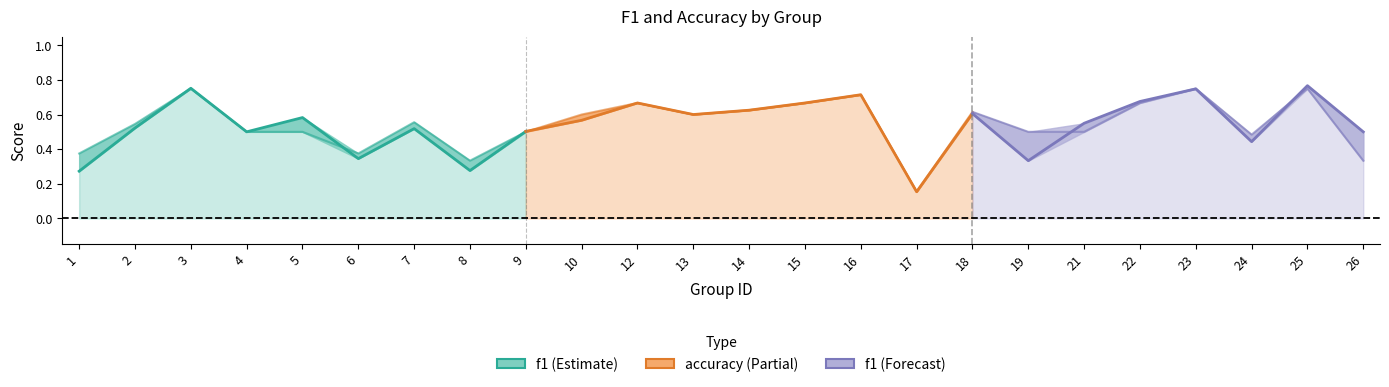

Between 6 and 4, which is larger?

4